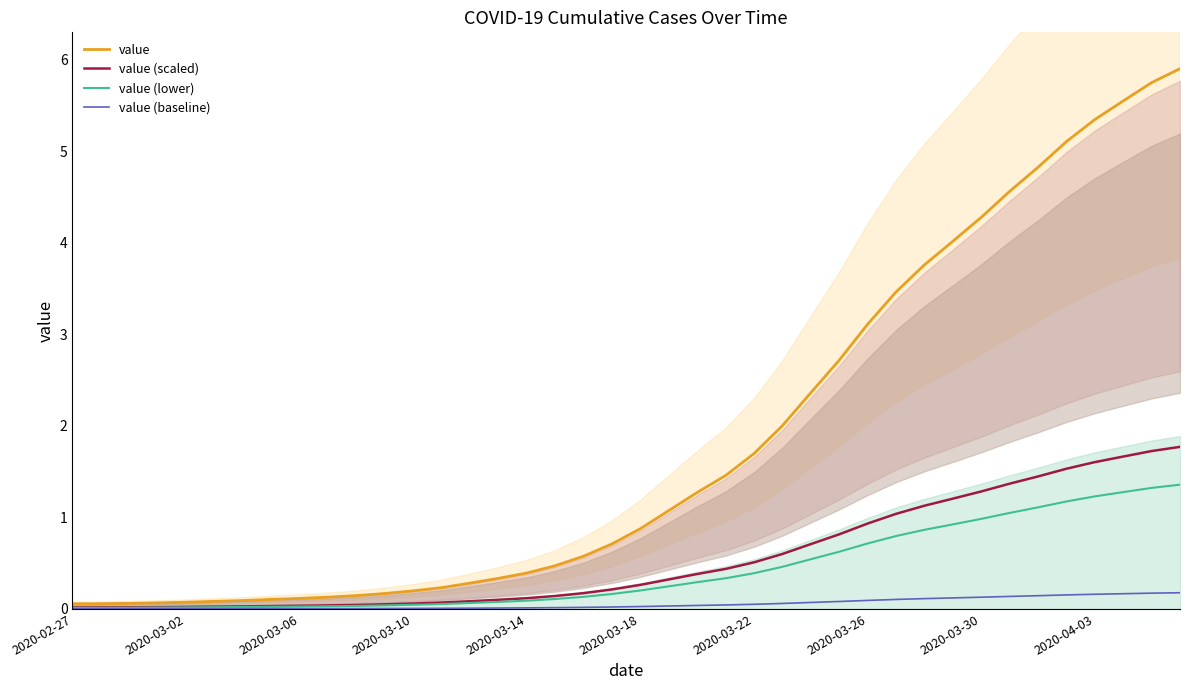

Which has a higher value, 14 or 2020-03-10?

14